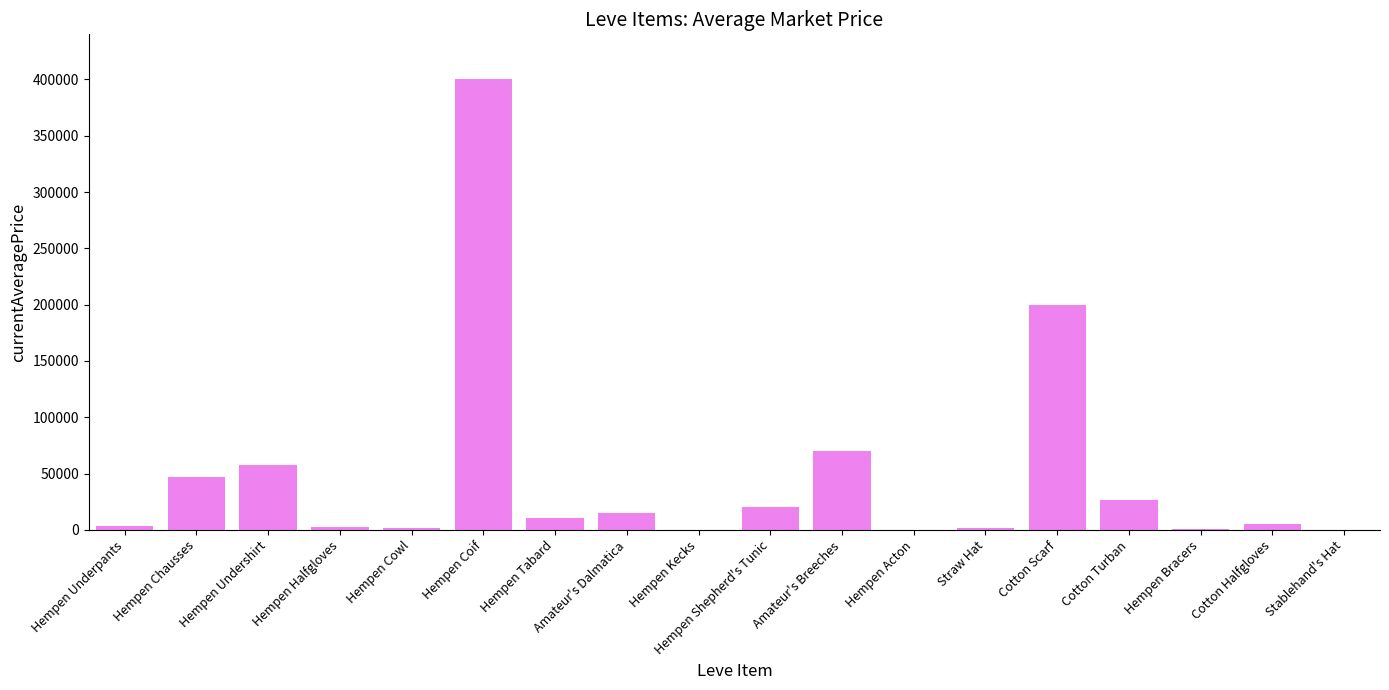

Between Amateur's Breeches and Cotton Turban, which is larger?

Amateur's Breeches